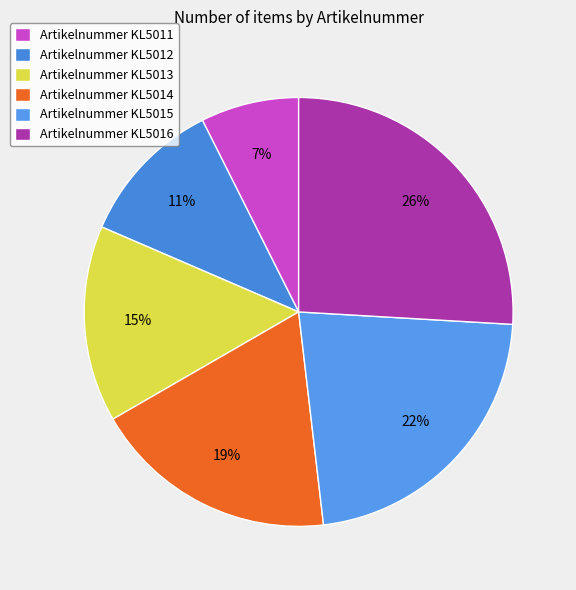

What is the smallest slice in the pie chart?

Artikelnummer KL5011